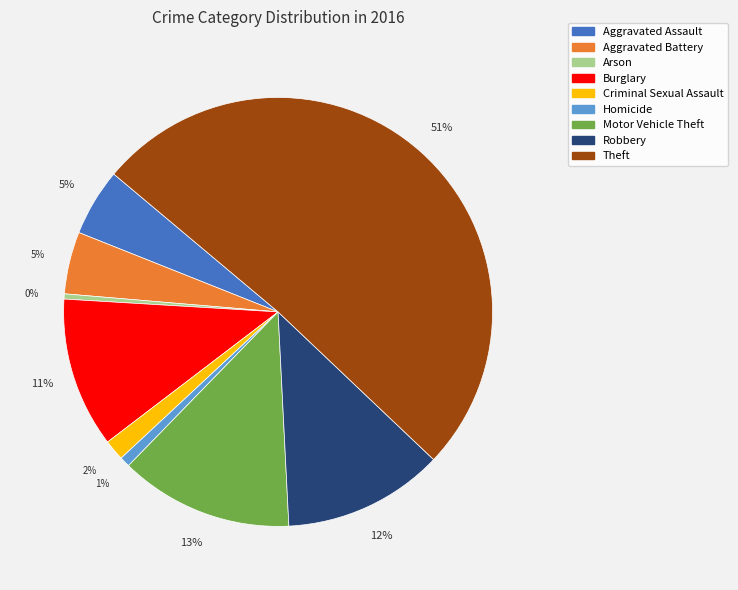

To the nearest percent, what is the difference between the Burglary and Aggravated Assault slice percentages?

6%